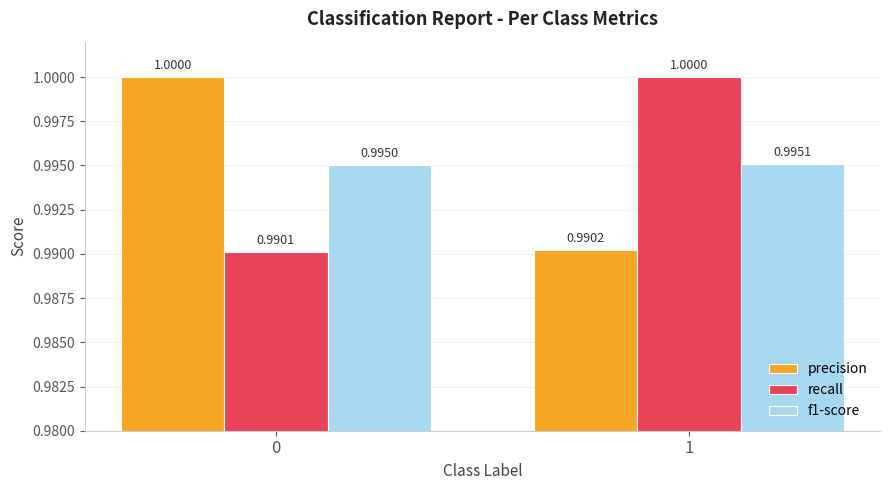

What is the maximum value shown in the chart?

1.0